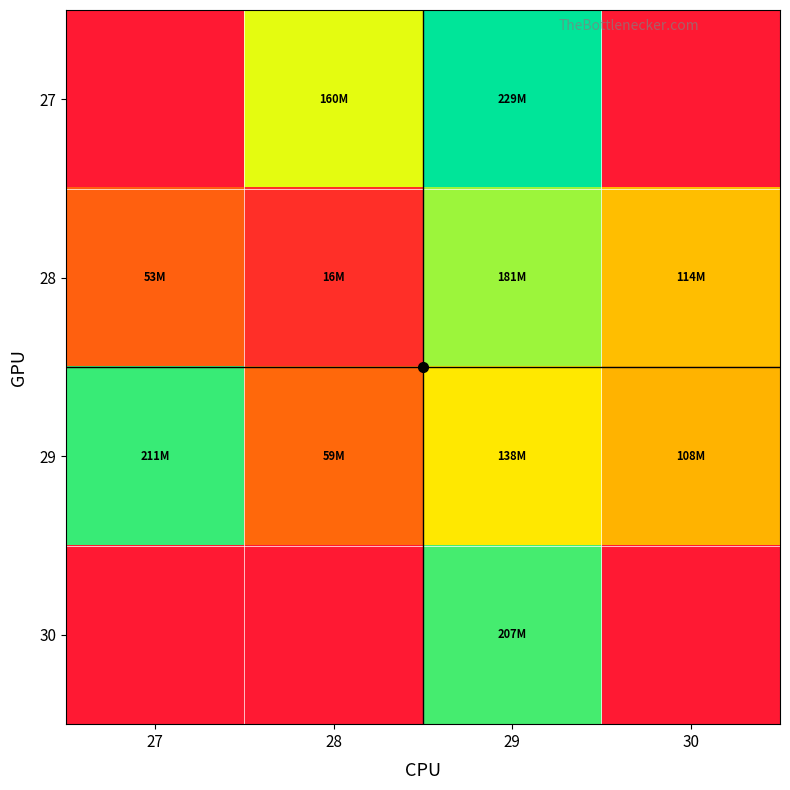

Reading left to right, what are all the values shown in this chart?

27: 27=0	28=160695840	29=229181592	30=0
28: 27=53352408	28=16765296	29=181974824	30=114513128
29: 27=211450416	28=59409968	29=138787736	30=108041120
30: 27=0	28=0	29=207830136	30=0